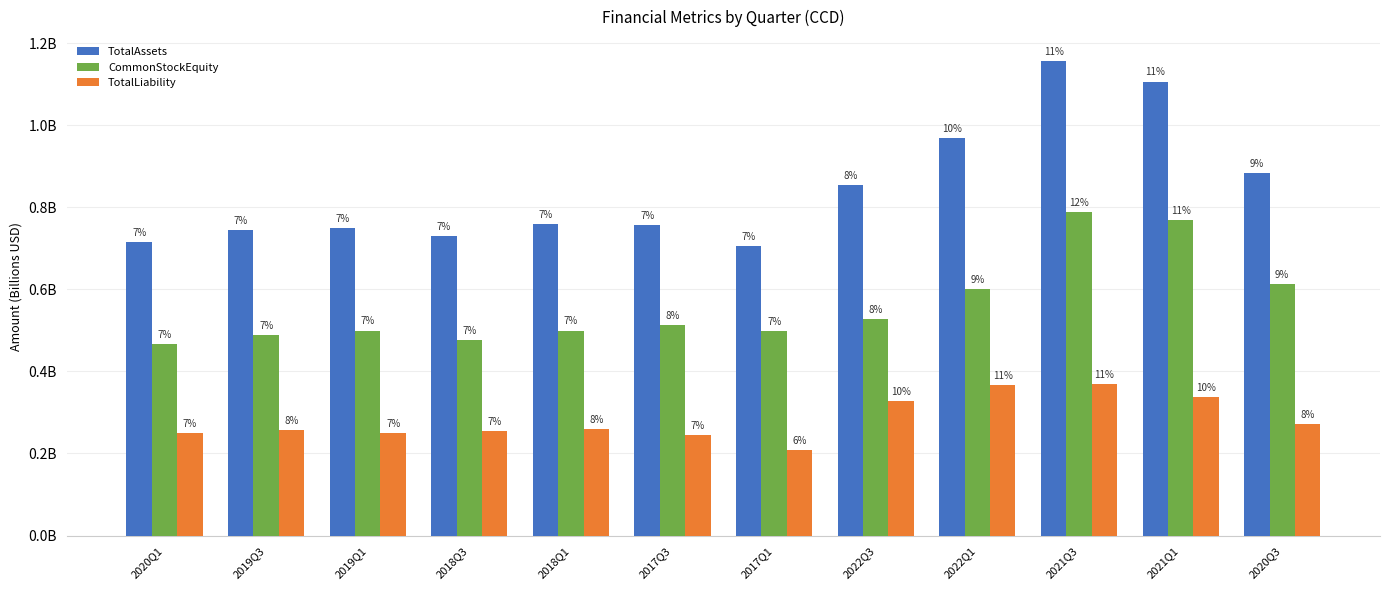

Which has a higher value, 2020Q1 or 2017Q3?

2017Q3